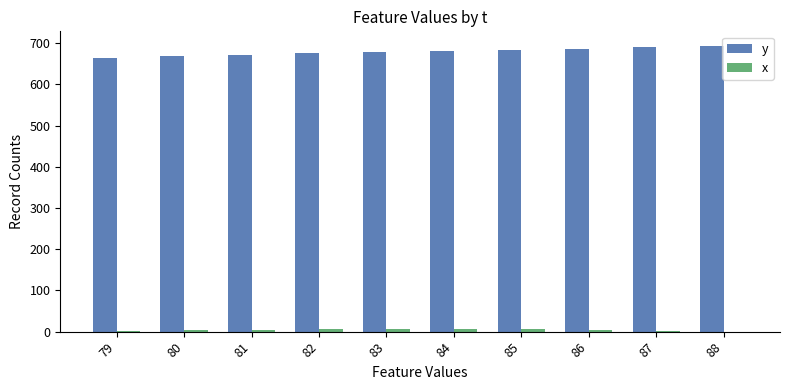

What is the greatest value displayed?

694